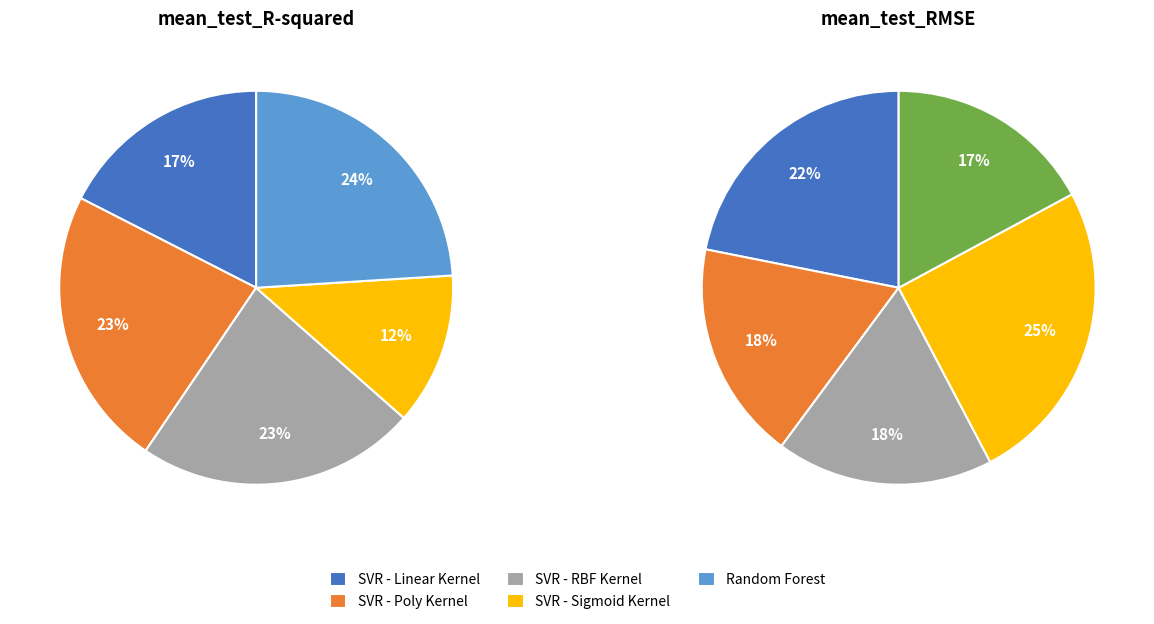

To the nearest percent, what is the combined percentage of Random Forest and SVR - Poly Kernel?

47%